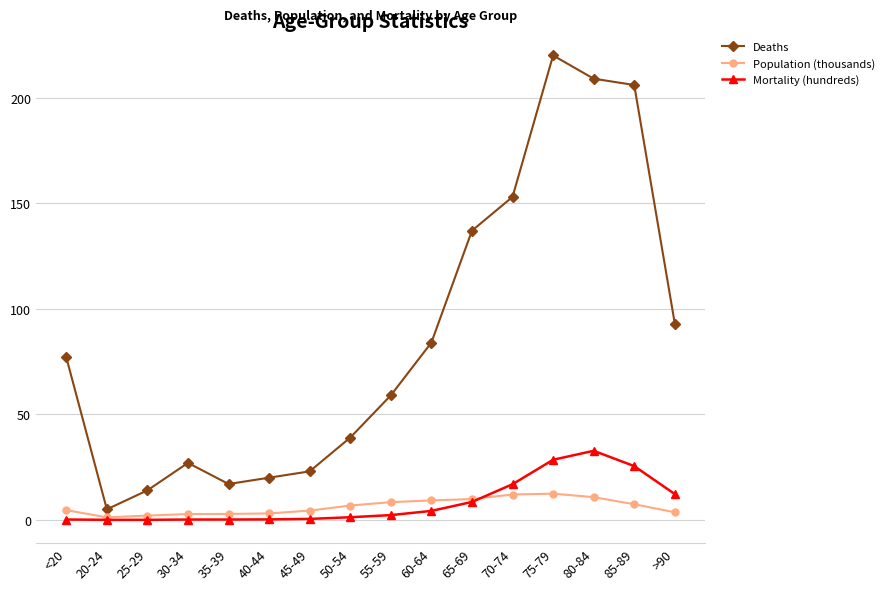

True or false: Deaths and Mortality (hundreds) cross at least once.

False